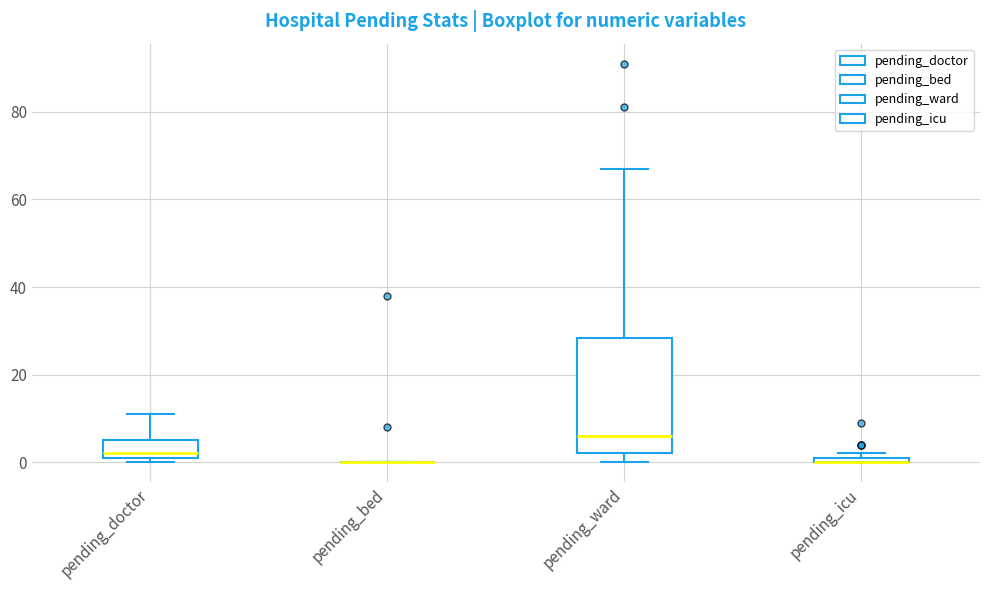

Where does the upper whisker of the box for pending_doctor end on the y-axis? The values are not printed on the chart, so give them approximately, as read against the axis.

12